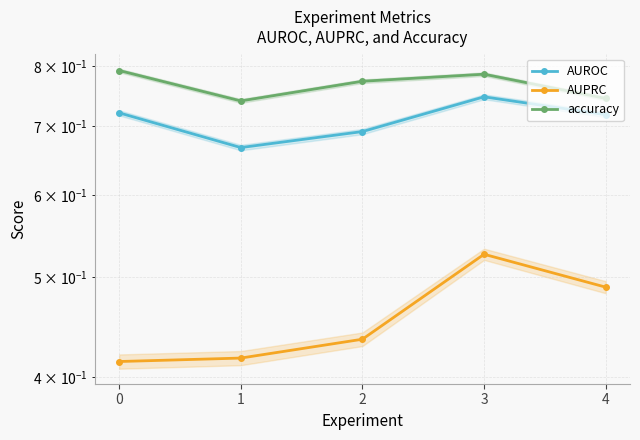

What is the sum of the accuracy values at 3 and 1?

1.5